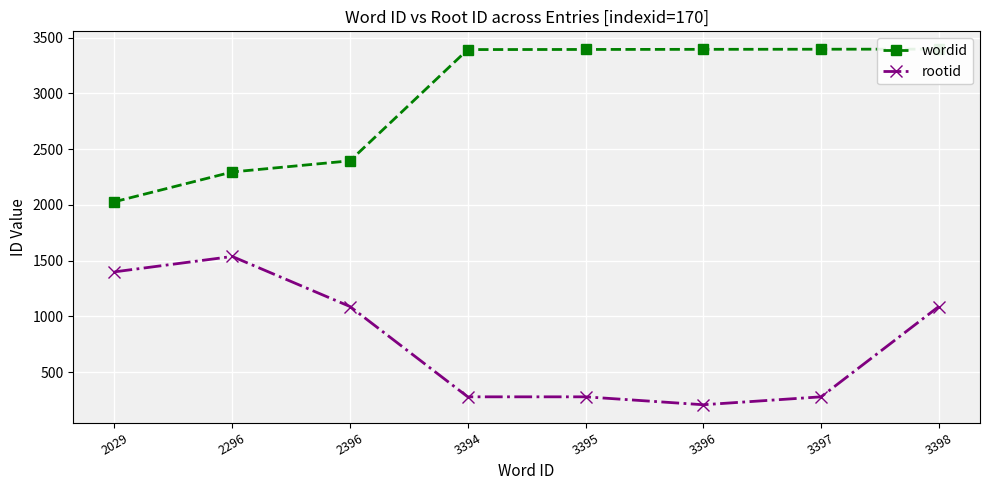

Reading left to right, what are all the values shown in this chart?

wordid: 2029	2296	2396	3394	3395	3396	3397	3398
rootid: 1400	1538	1089	279	279	208	279	1089